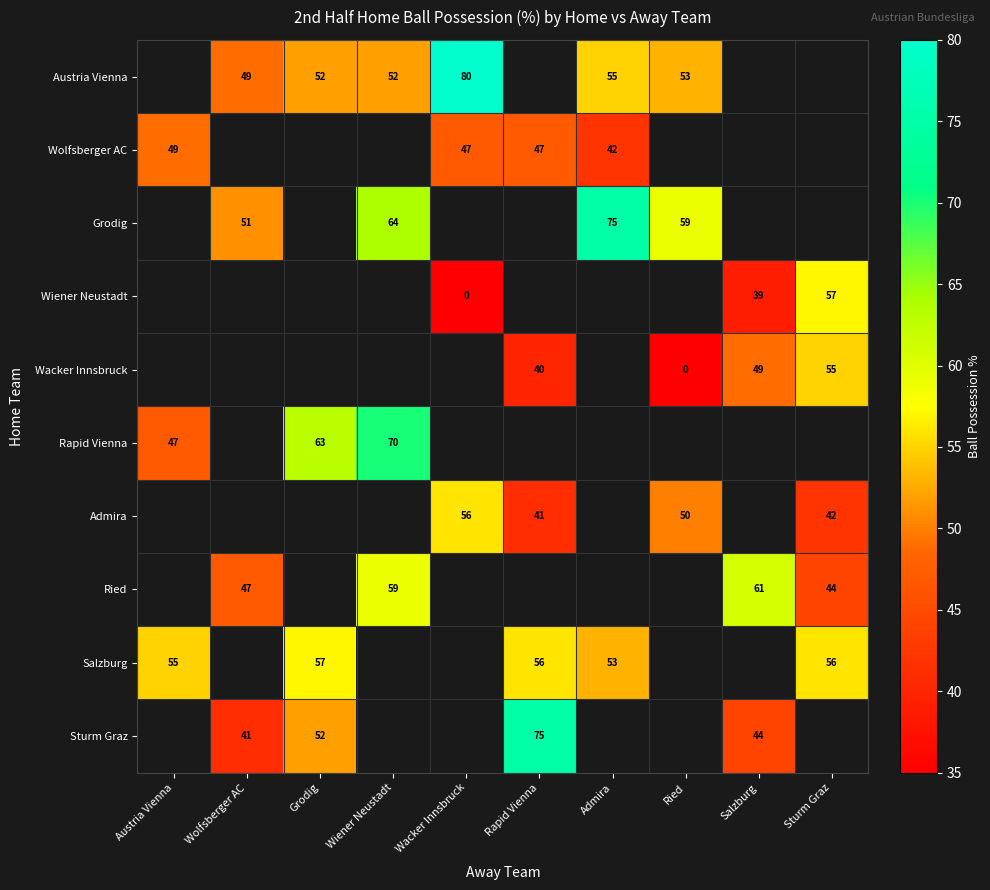

What is the sum of the Wolfsberger AC values at Admira and Rapid Vienna?

89